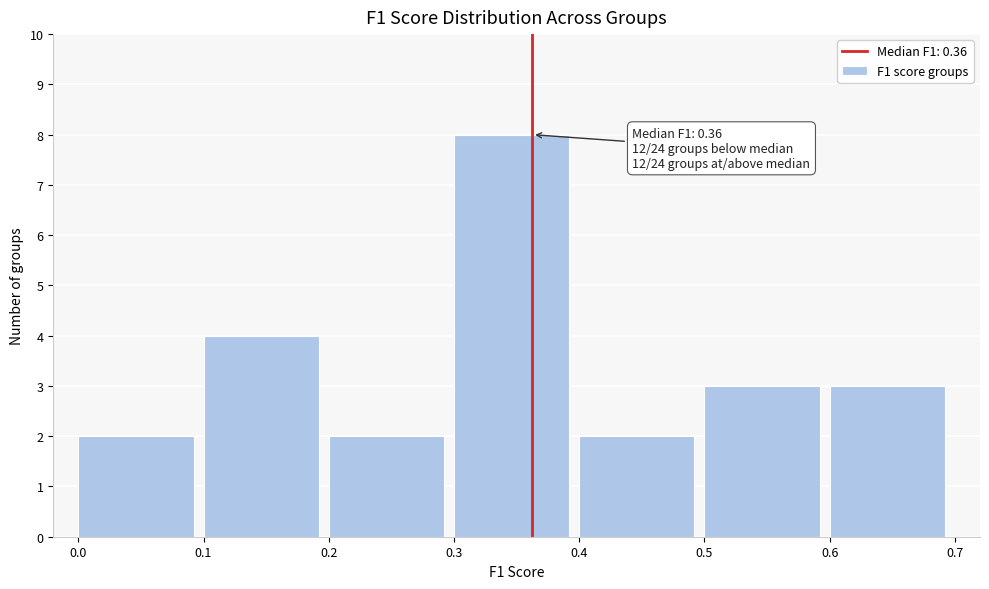

Which range on the x-axis has the tallest bar?

0.3 to 0.4